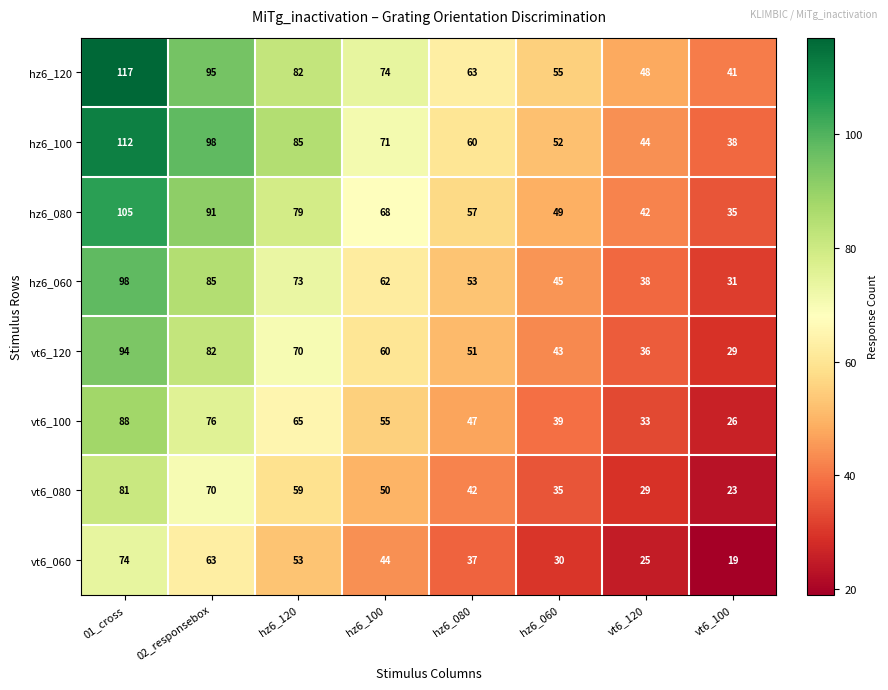

How many data points does each series have?

8